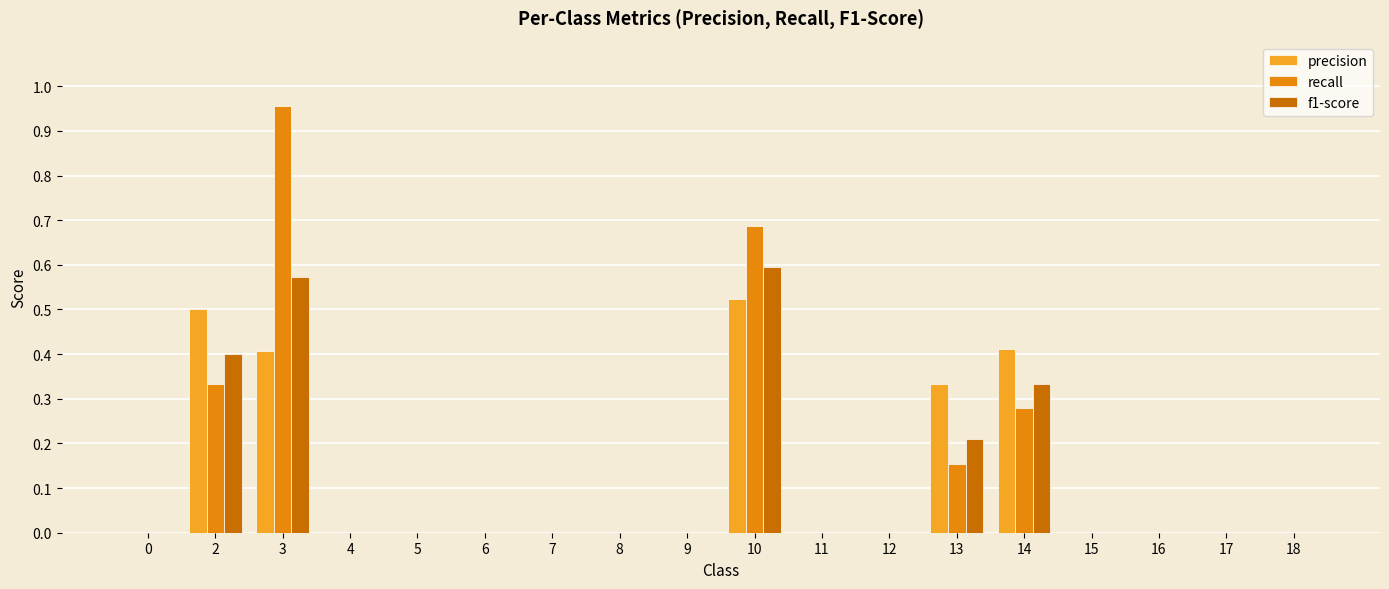

Reading left to right, list all the values displayed in this chart.

precision: 0.0	0.5	0.4	0.0	0.0	0.0	0.0	0.0	0.0	0.5	0.0	0.0	0.3	0.4	0.0	0.0	0.0	0.0
recall: 0.0	0.3	1.0	0.0	0.0	0.0	0.0	0.0	0.0	0.7	0.0	0.0	0.2	0.3	0.0	0.0	0.0	0.0
f1-score: 0.0	0.4	0.6	0.0	0.0	0.0	0.0	0.0	0.0	0.6	0.0	0.0	0.2	0.3	0.0	0.0	0.0	0.0